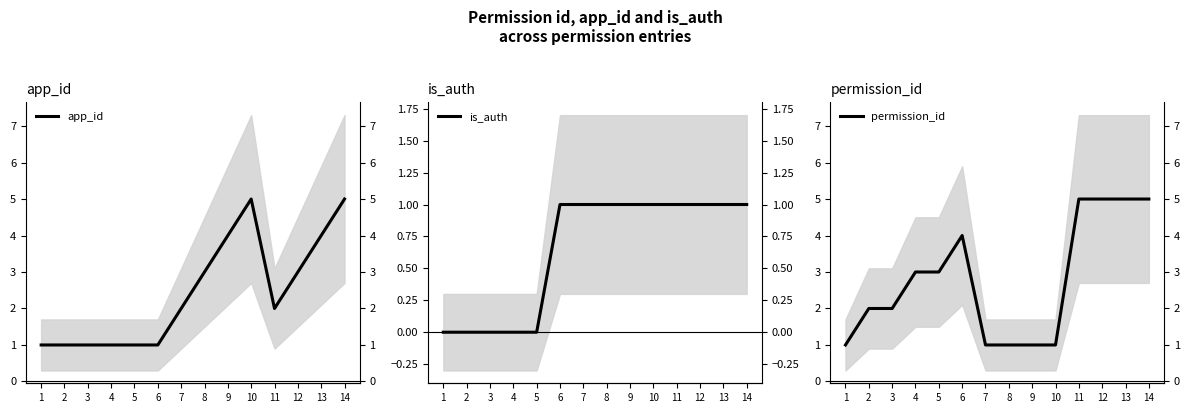

What are all the series names shown in the legend?

app_id, is_auth, permission_id